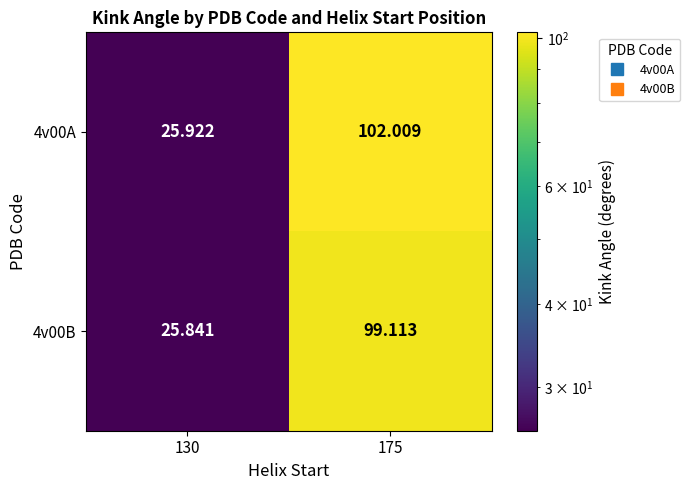

Which label corresponds to the smallest value in the chart?

130